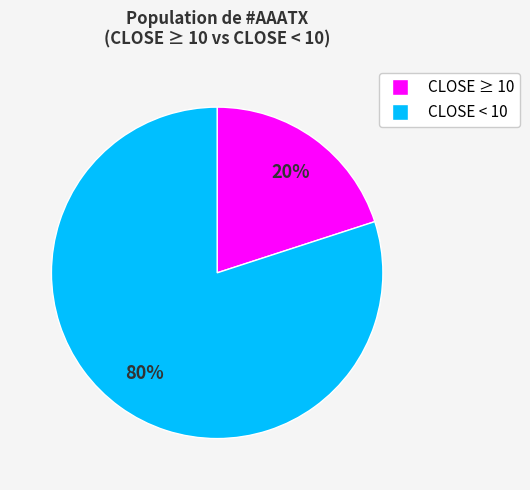

To the nearest percent, what is the average slice percentage?

50%